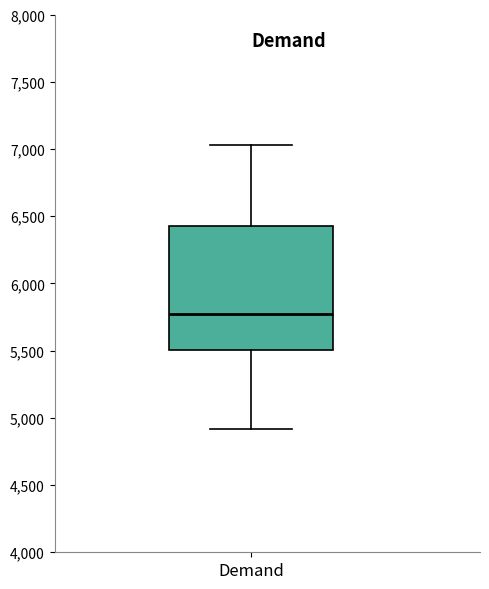

Where does the lower whisker of the box for Demand end on the y-axis? The values are not printed on the chart, so give them approximately, as read against the axis.

4900